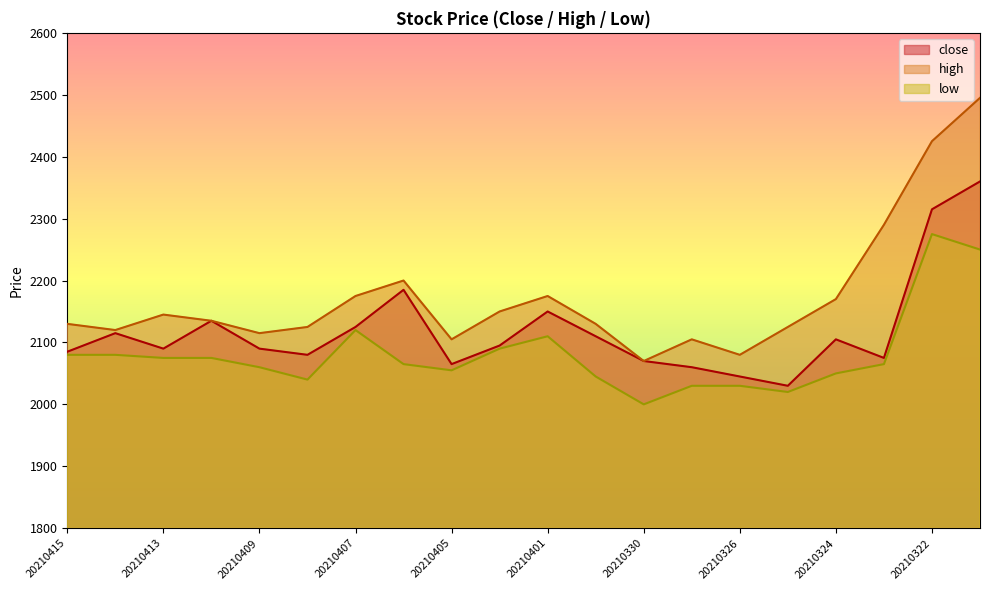

What is the average value of the low series?

2081